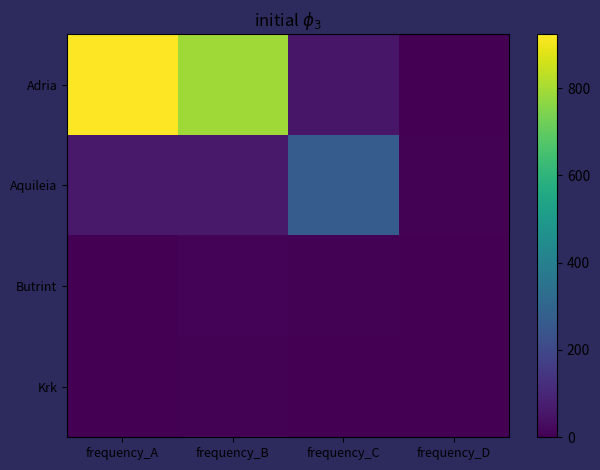

How many categories are shown in the chart?

4